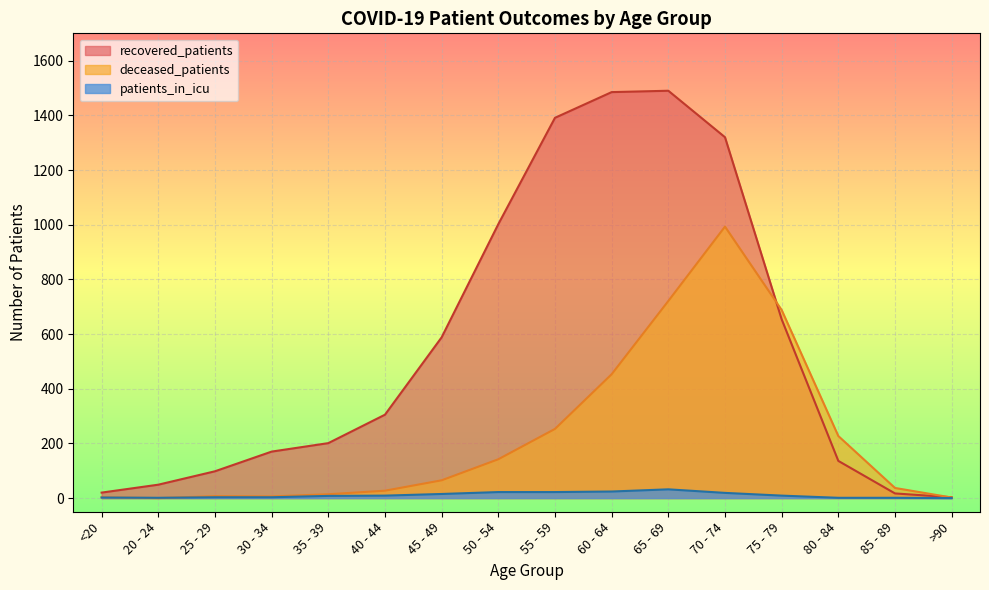

What is the label of the 13th point from the right?

30 - 34